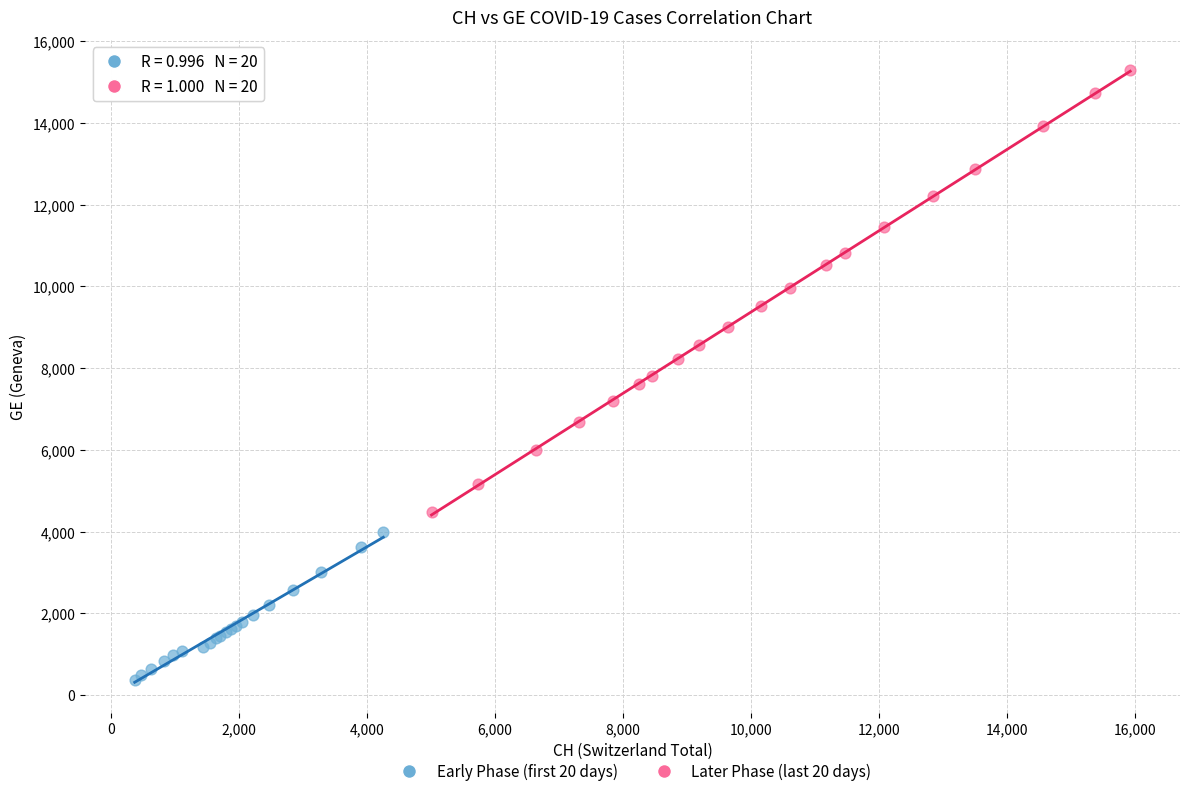

Which series reaches the maximum Y coordinate?

Later Phase (last 20 days)